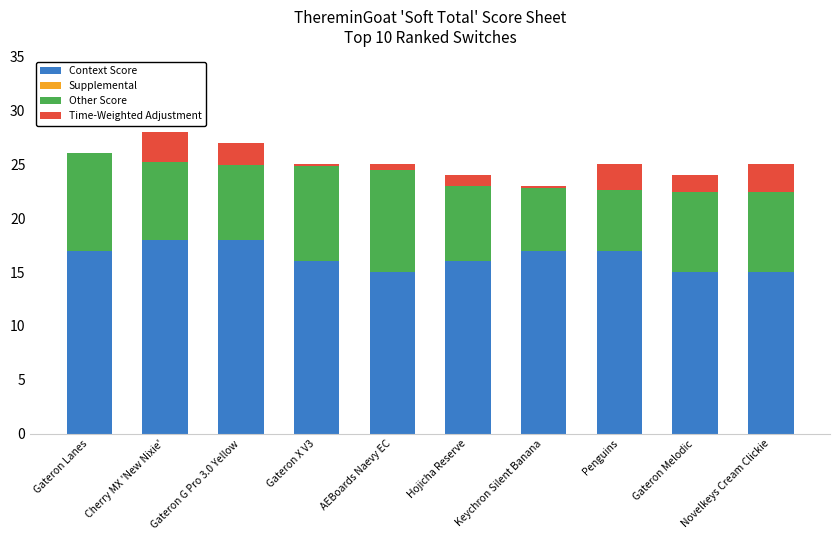

How many Context Score values are between 15 and 17?

8